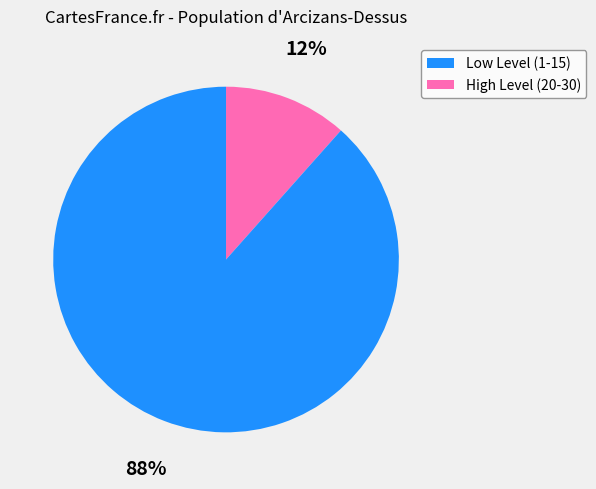

To the nearest percent, what is the average slice percentage?

50%